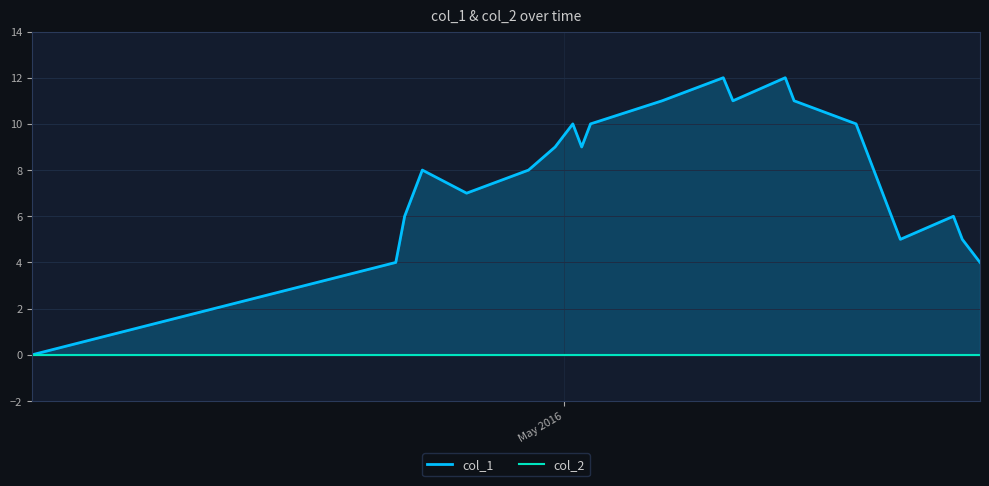

Reading left to right, transcribe all the data shown in this chart.

col_1: 0	4	6	7	8	7	8	9	10	9	10	11	12	11	12	11	10	5	6	5	4
col_2: 0	0	0	0	0	0	0	0	0	0	0	0	0	0	0	0	0	0	0	0	0